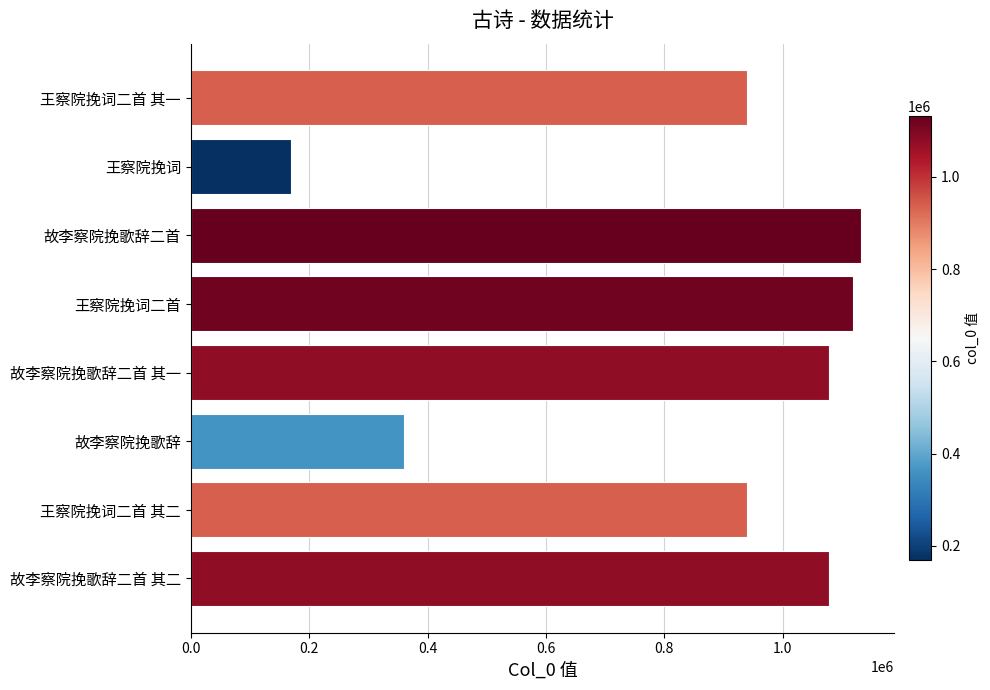

What is the greatest value displayed?

1131729